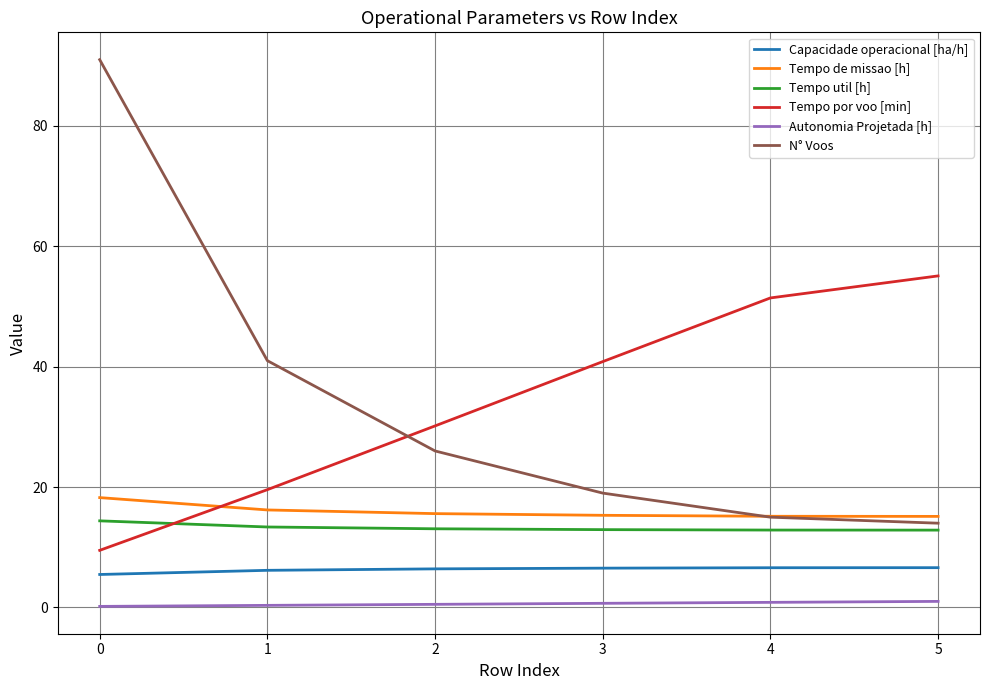

Is the value of Capacidade operacional [ha/h] at 4 greater than the value of N° Voos at 0?

No